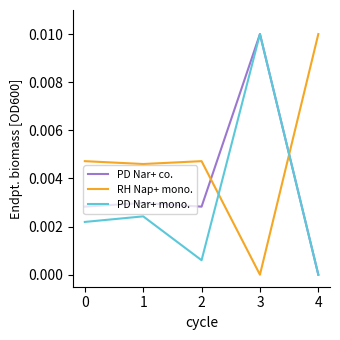

What are all the series names shown in the legend?

PD Nar+ co., RH Nap+ mono., PD Nar+ mono.